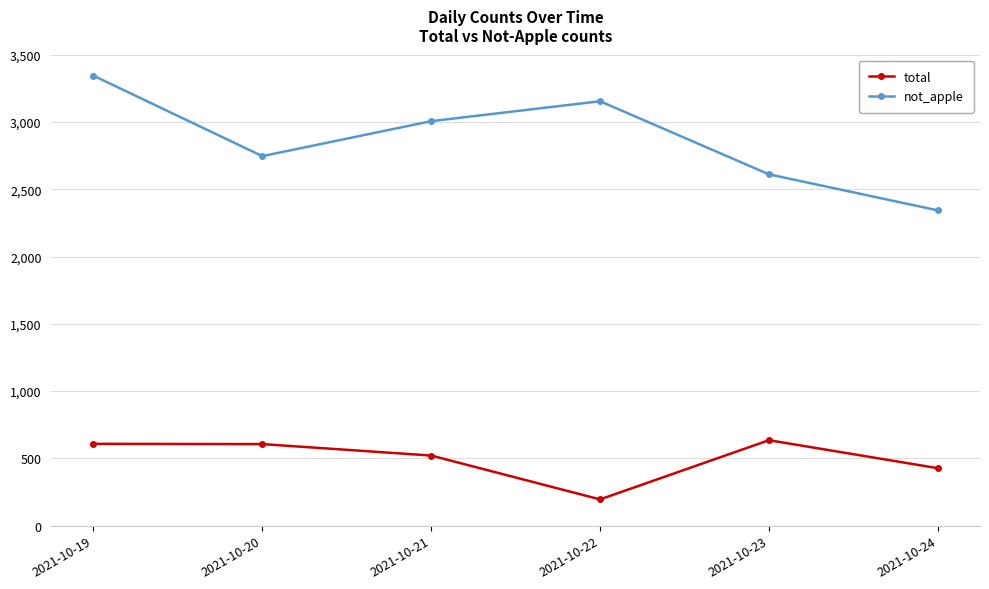

What is the difference between the highest and lowest values at 2021-10-22?

2959